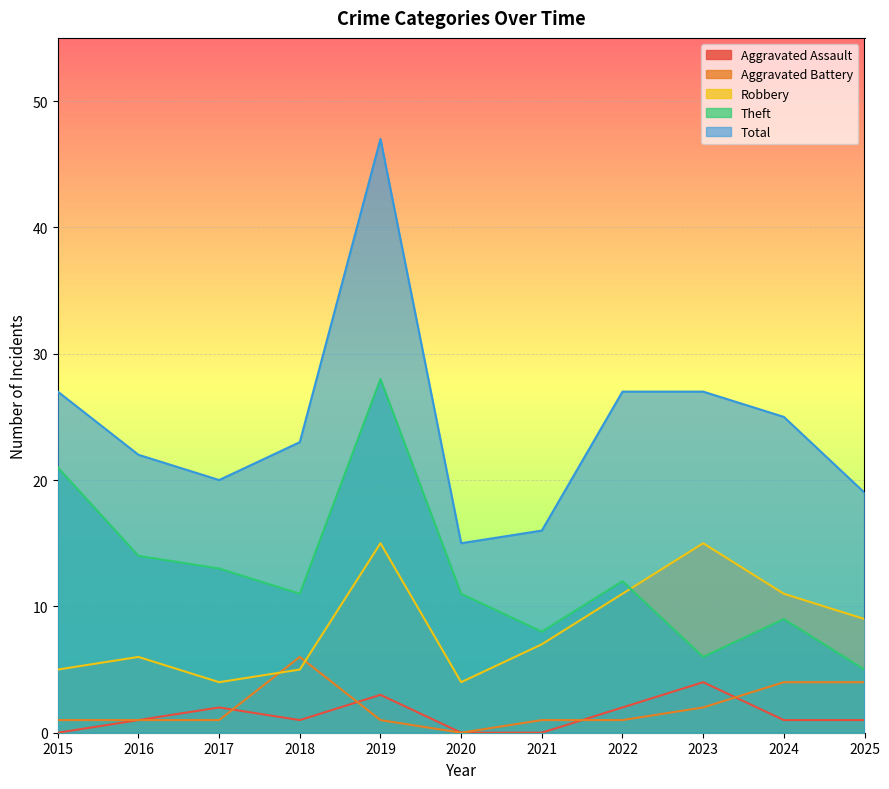

Reading left to right, what are all the values shown in this chart?

Aggravated Assault: 2015=0	2016=1	2017=2	2018=1	2019=3	2020=0	2021=0	2022=2	2023=4	2024=1	2025=1
Aggravated Battery: 2015=1	2016=1	2017=1	2018=6	2019=1	2020=0	2021=1	2022=1	2023=2	2024=4	2025=4
Robbery: 2015=5	2016=6	2017=4	2018=5	2019=15	2020=4	2021=7	2022=11	2023=15	2024=11	2025=9
Theft: 2015=21	2016=14	2017=13	2018=11	2019=28	2020=11	2021=8	2022=12	2023=6	2024=9	2025=5
Total: 2015=27	2016=22	2017=20	2018=23	2019=47	2020=15	2021=16	2022=27	2023=27	2024=25	2025=19